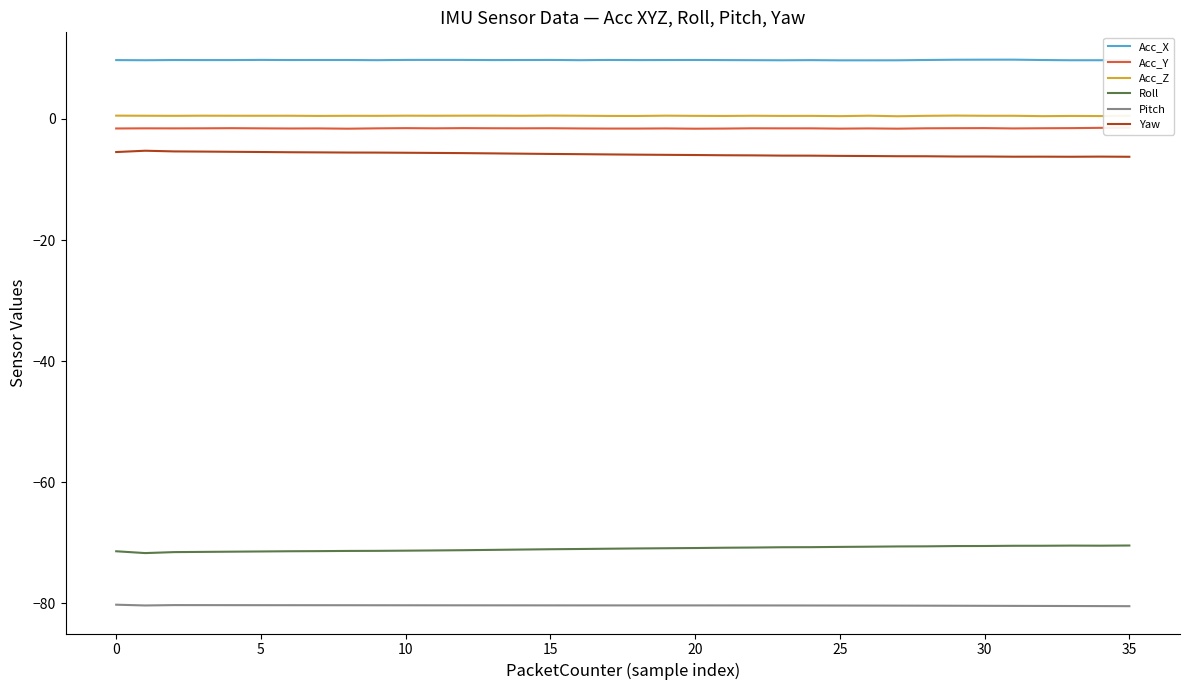

Which series has the widest spread of values?

Roll